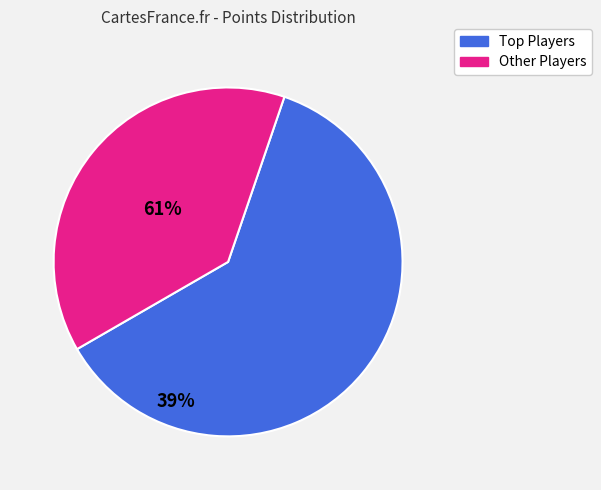

Does any single category account for the majority?

Yes